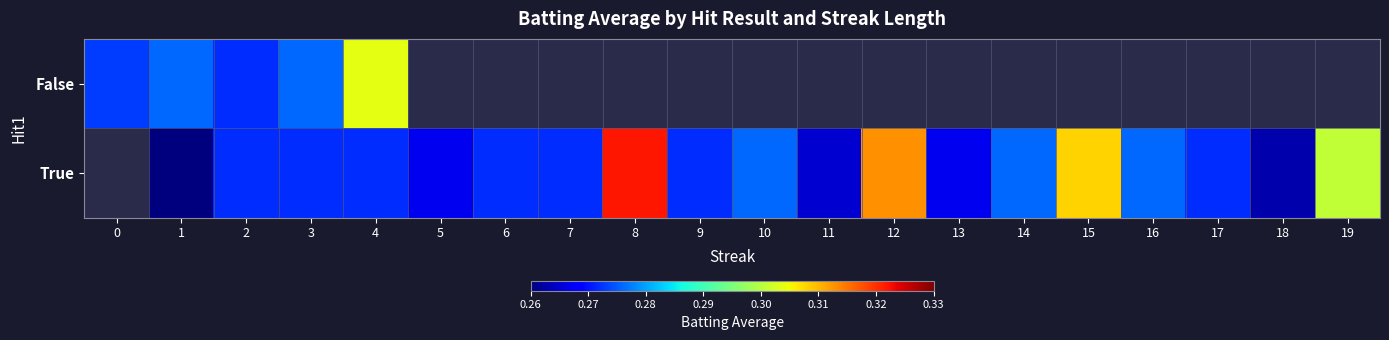

List the series in order of their peak value, lowest first.

False, True